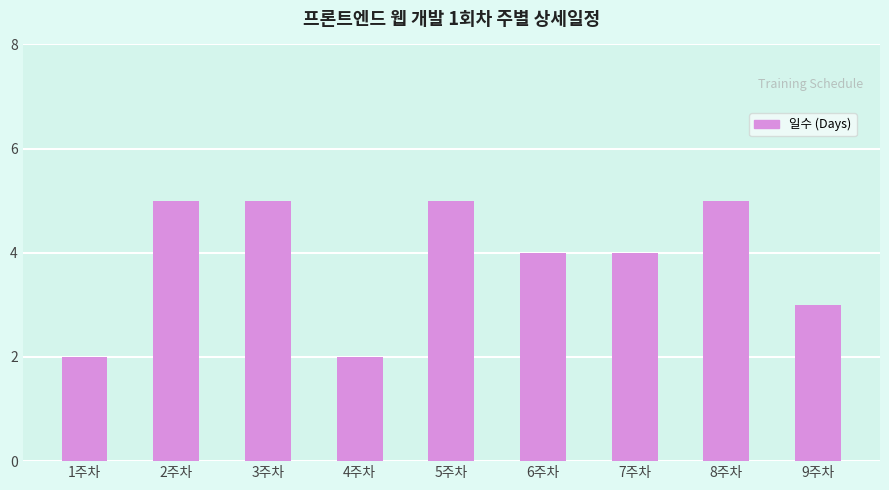

How many series are shown in this chart?

1